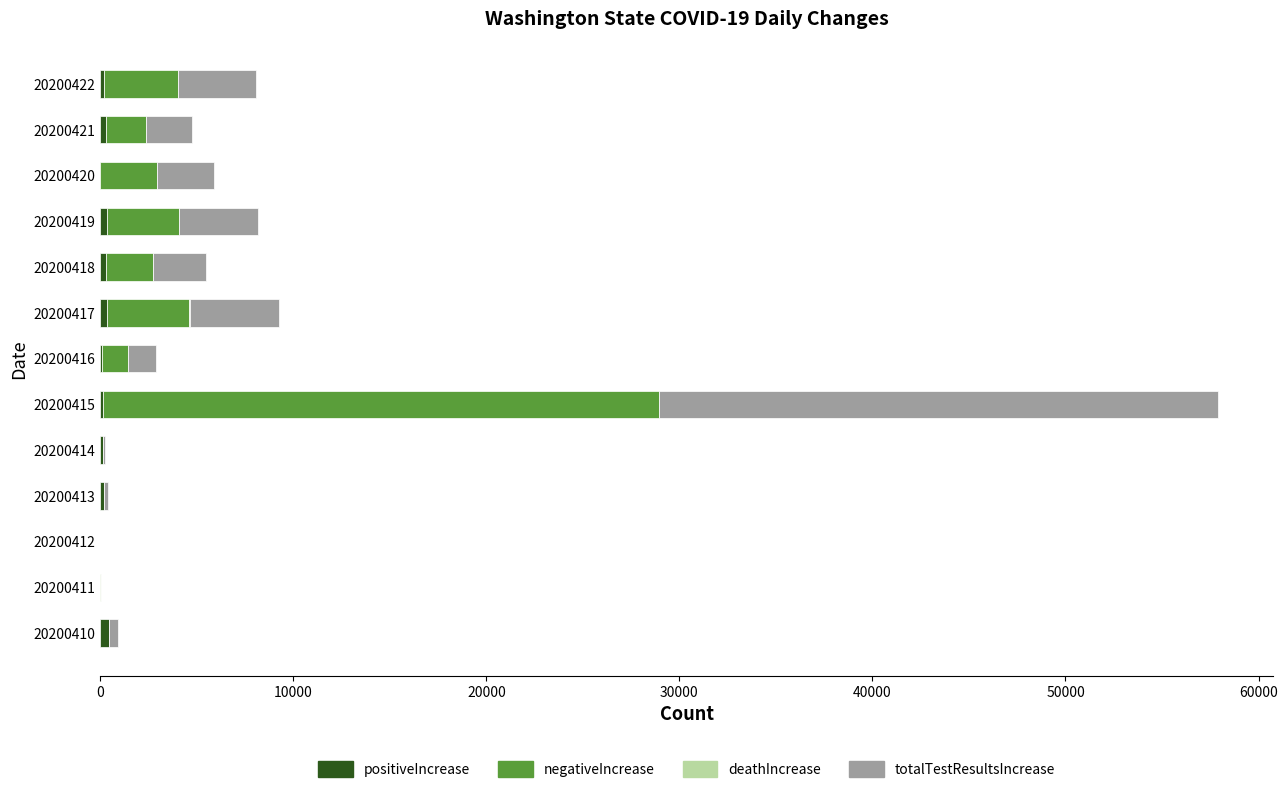

At which category is the sum across all series the highest?

20200415